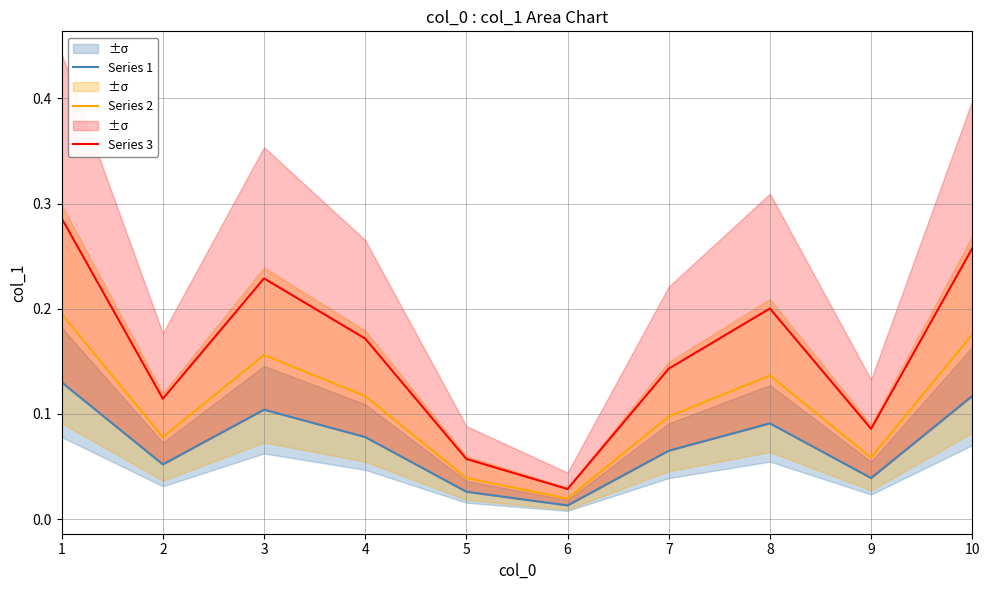

What is the value of the Series 1 point at the 8th from the left?

0.1